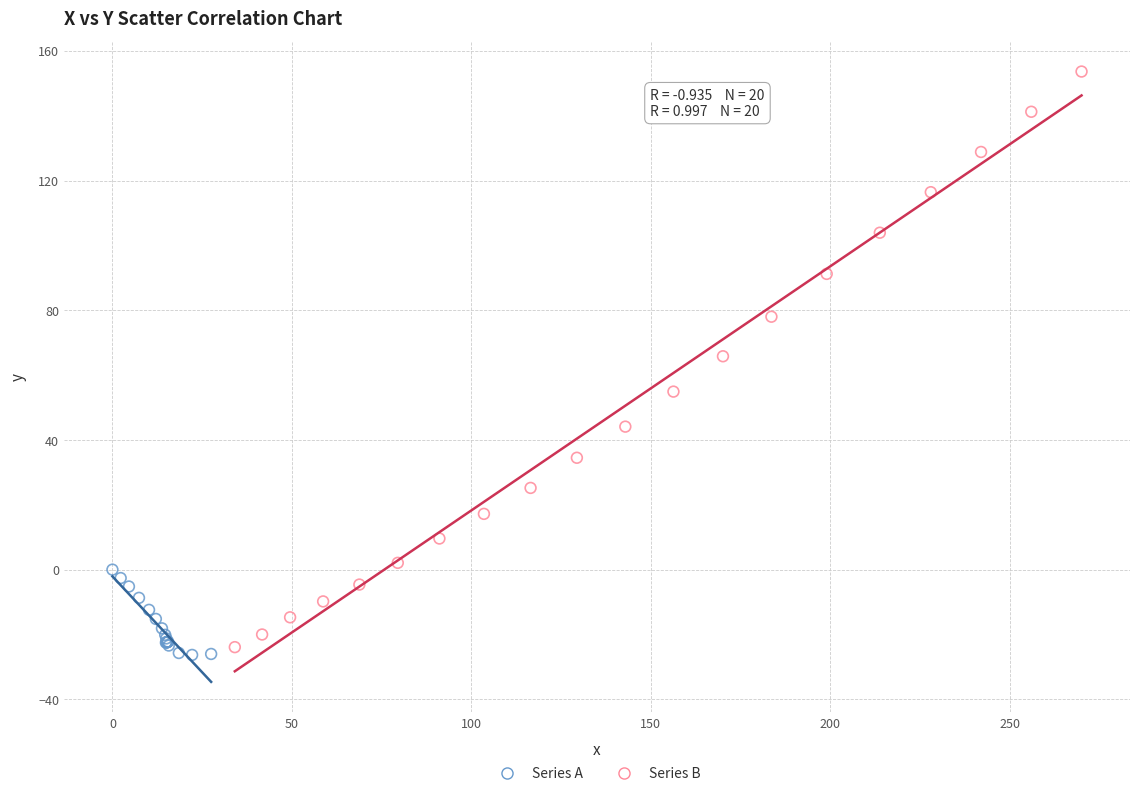

Which series contains the highest Y value?

Series B